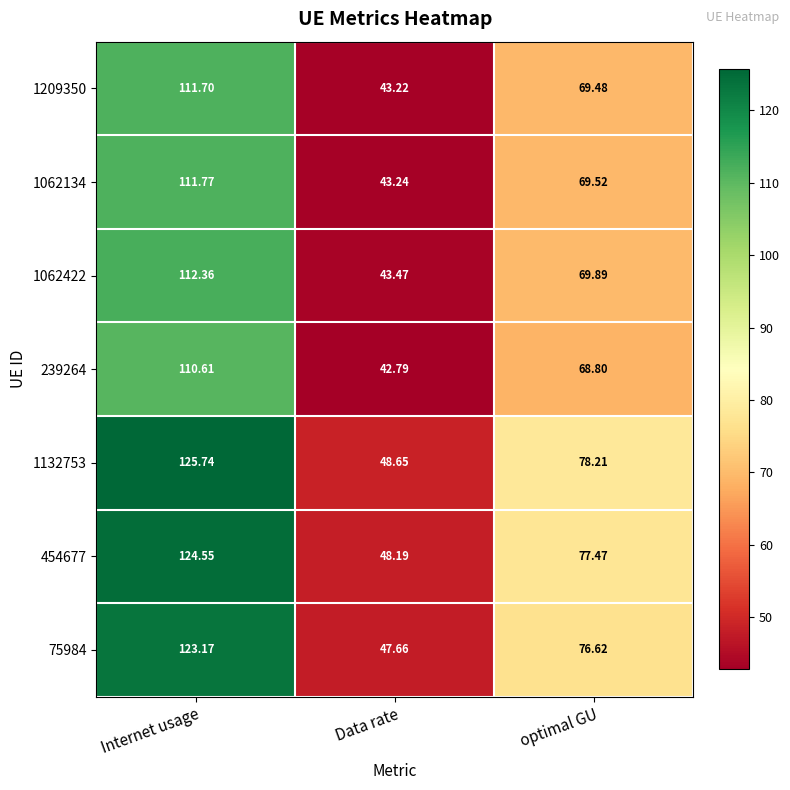

What is the total value across all series at Internet usage?

819.9